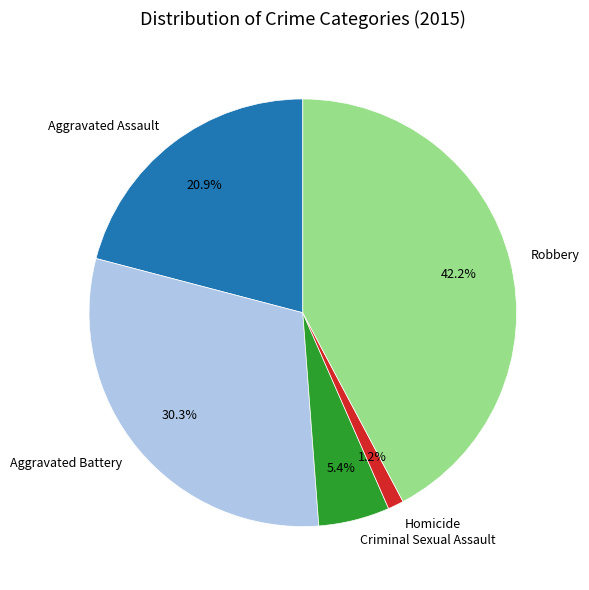

How many segments does this pie chart have?

5